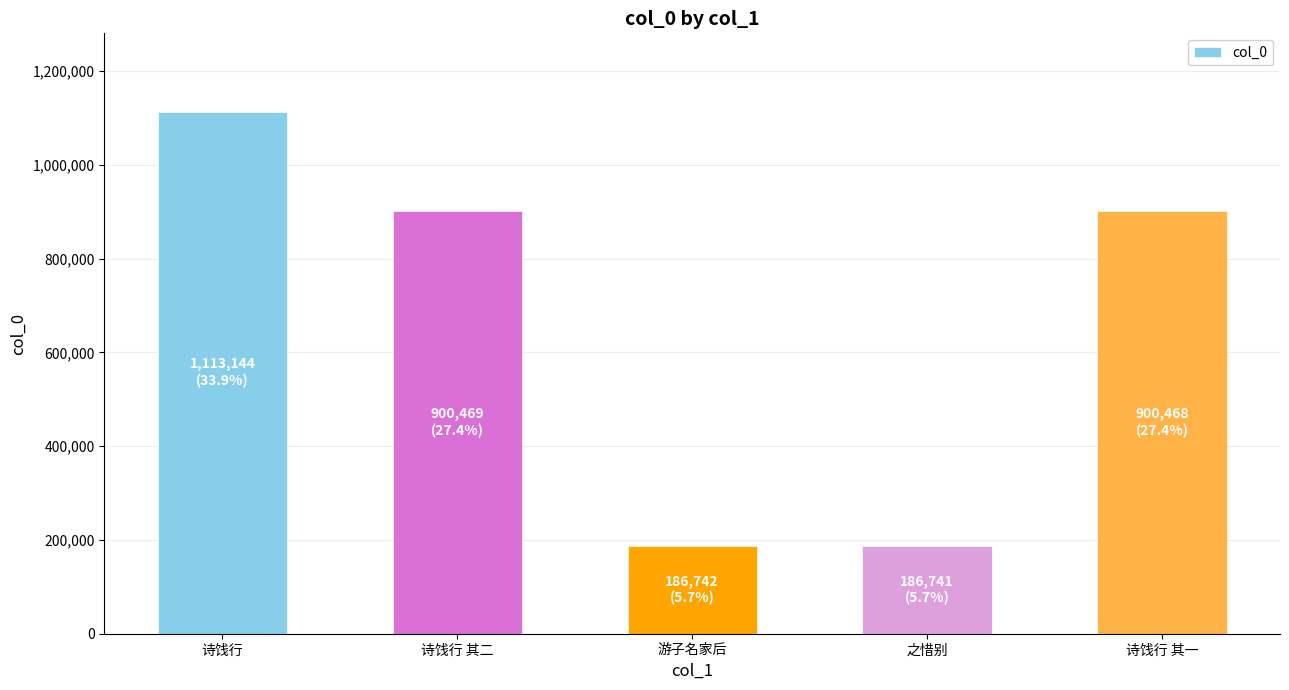

Is it true that the value at 诗饯行 is 1557308?

False